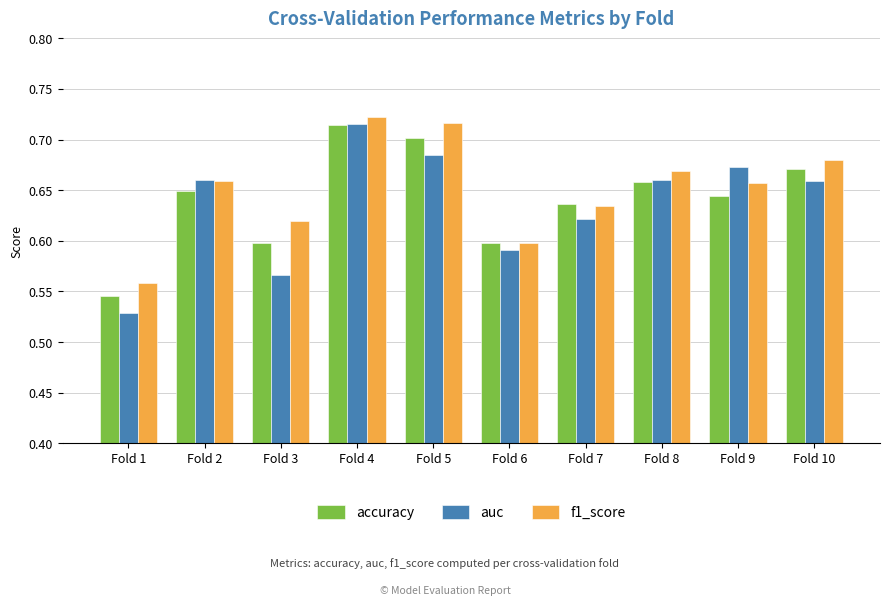

What is the sum of all f1_score values?

6.5